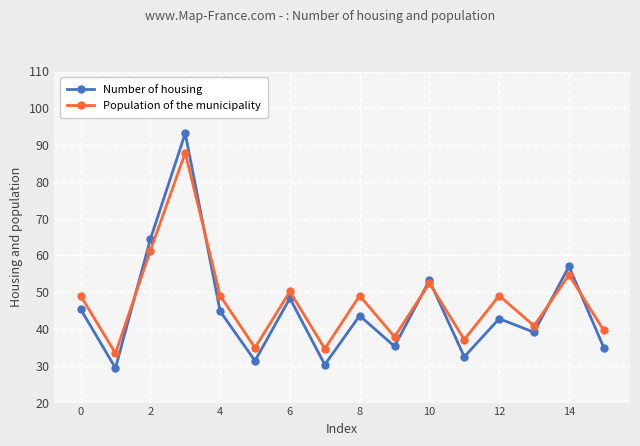

List the series in order of their overall mean, highest first.

Population of the municipality, Number of housing